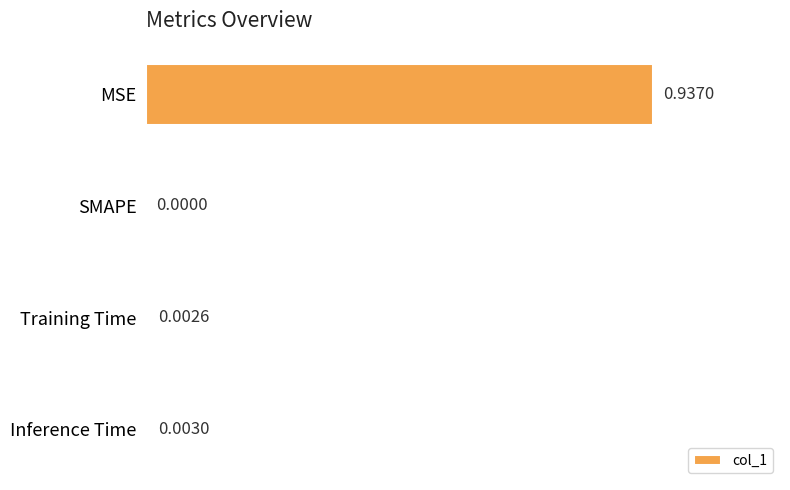

At which label is the value closest to 0?

SMAPE